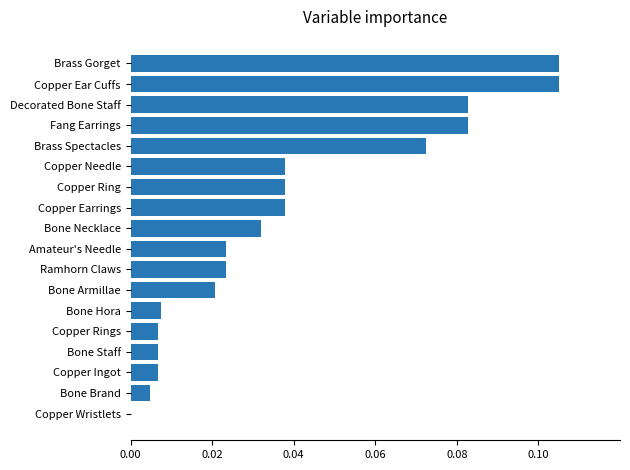

True or false: the data shows 0.0 at Copper Ingot.

True